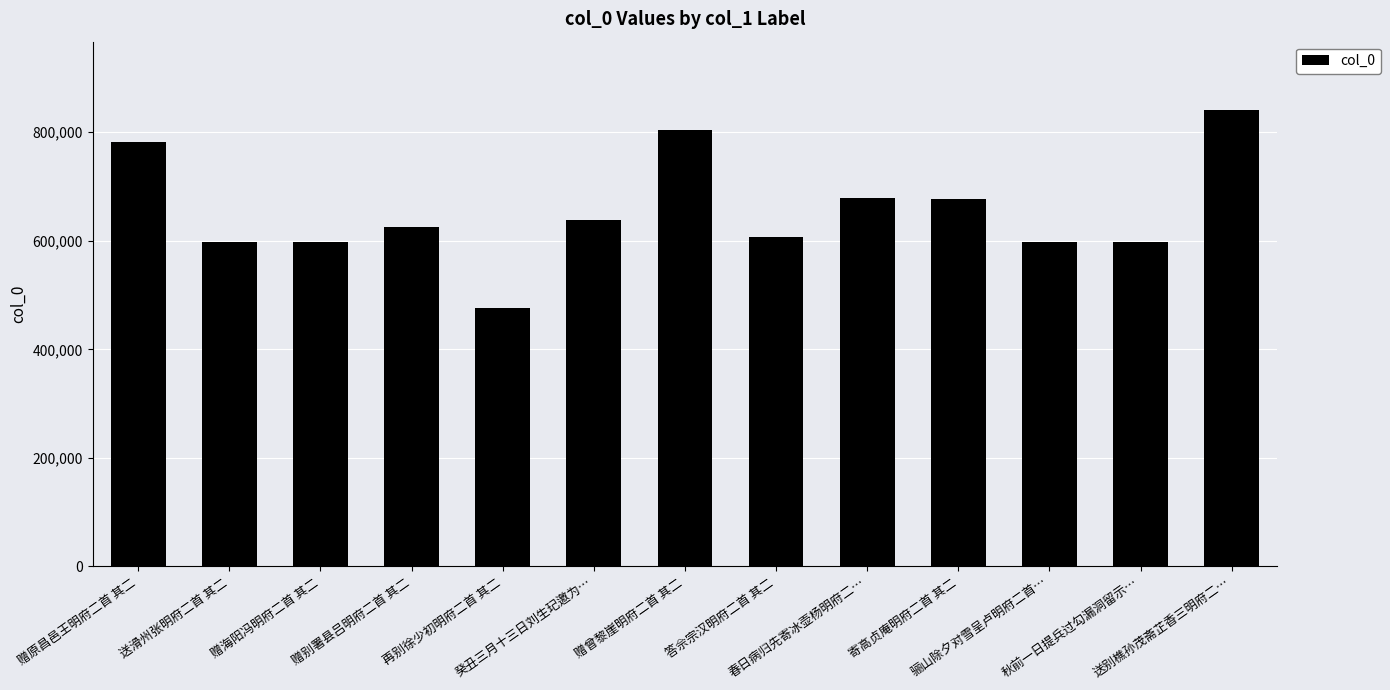

What position from the right is 再别徐少初明府二首 其二?

9